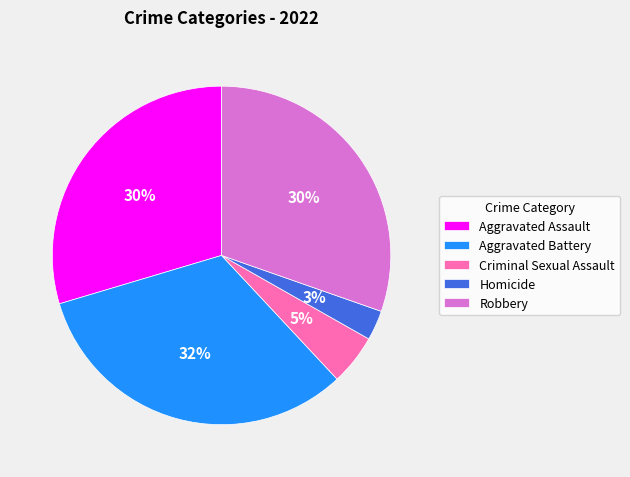

Is it true that Aggravated Assault is 15% of the pie?

False